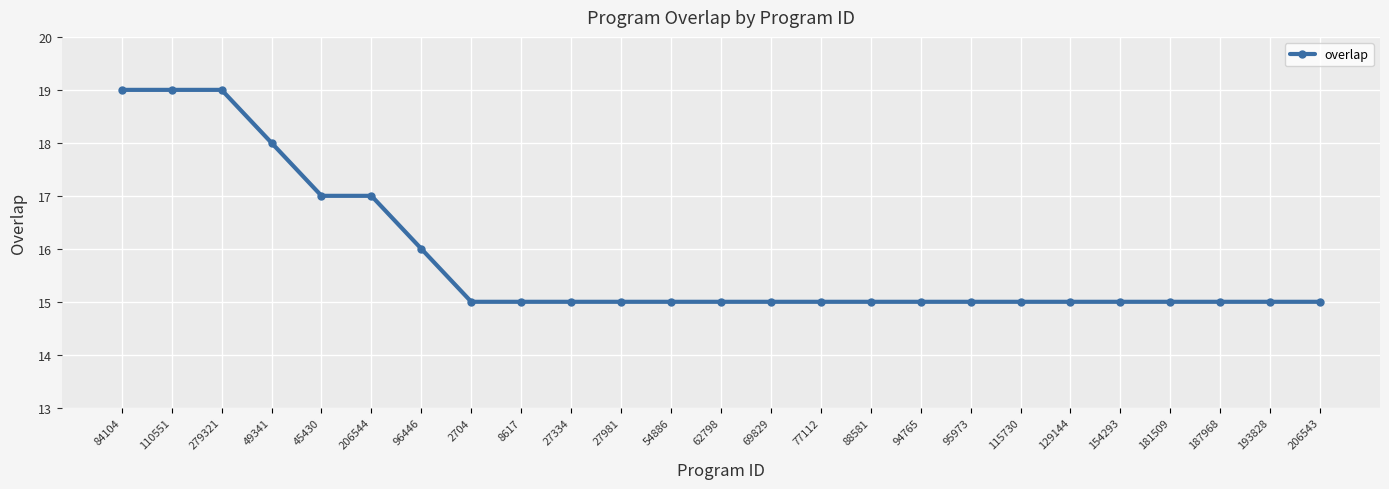

What is the difference between the maximum and minimum values?

4